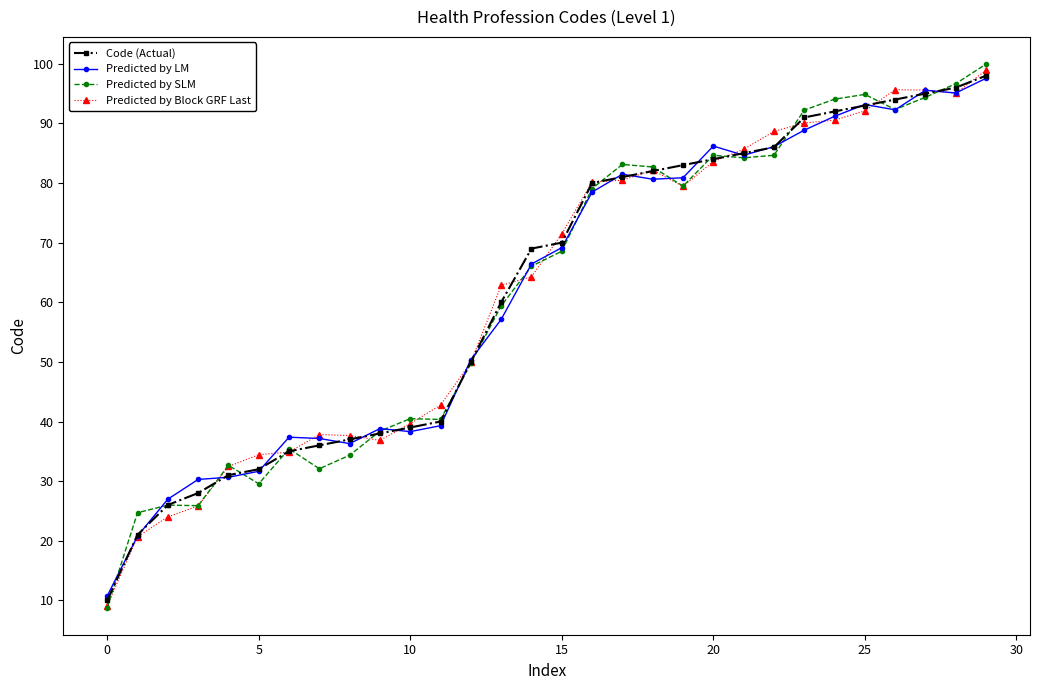

Which series has the widest spread of values?

Predicted by SLM